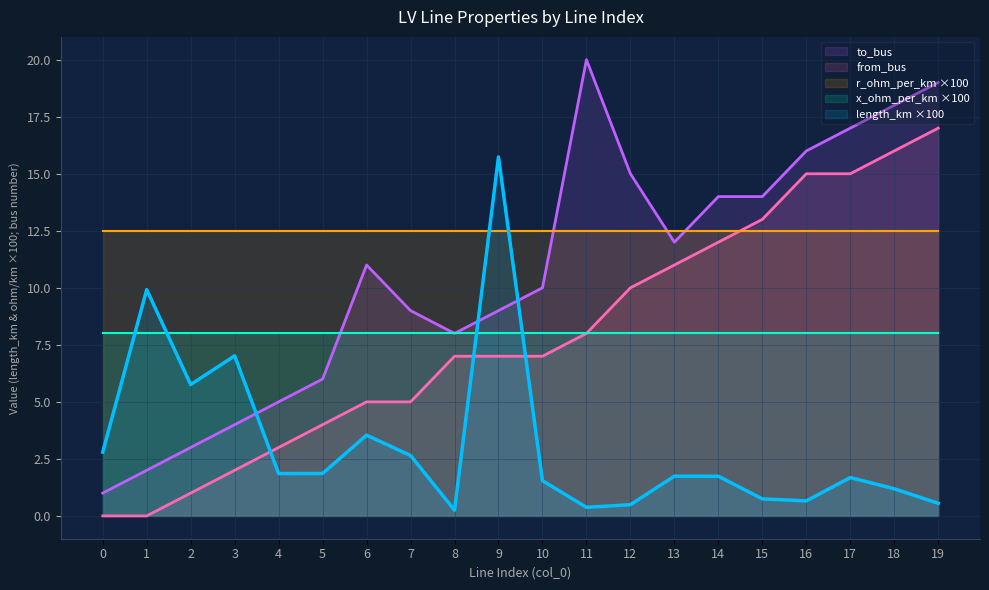

Which series has the largest total across all categories?

r_ohm_per_km ×100